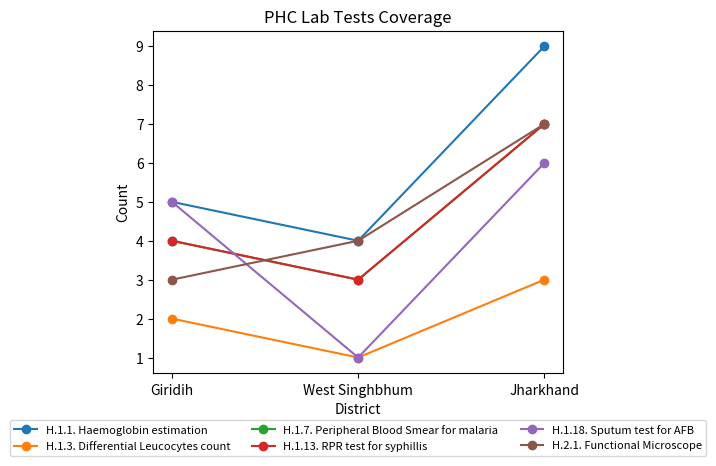

Does the chart have visible grid lines?

No